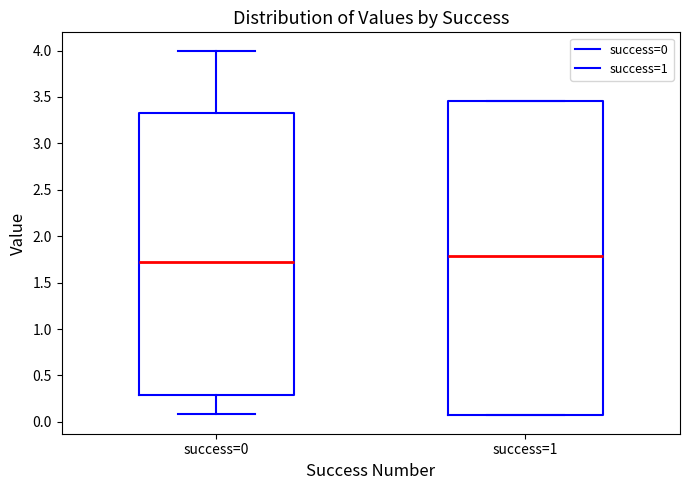

Which box is the tallest, from its lower edge to its upper edge?

success=1